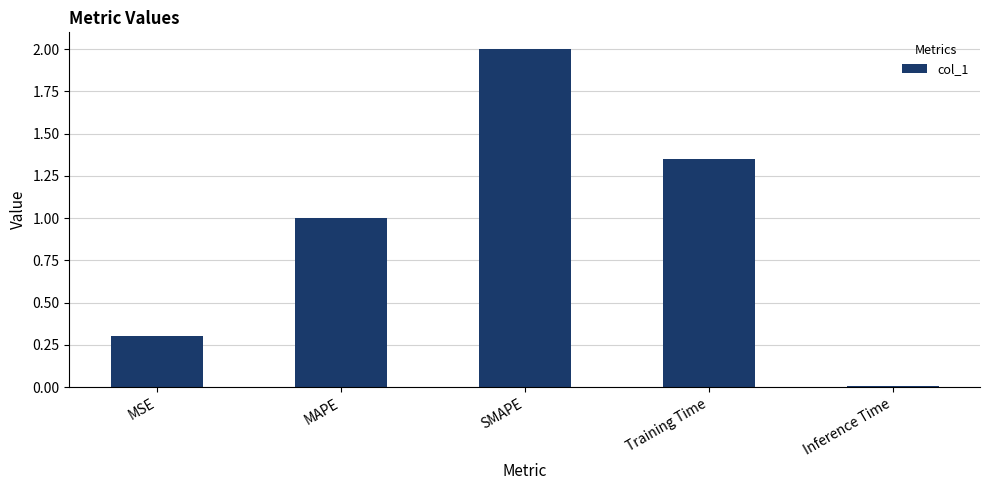

Does the chart contain stacked bars?

No